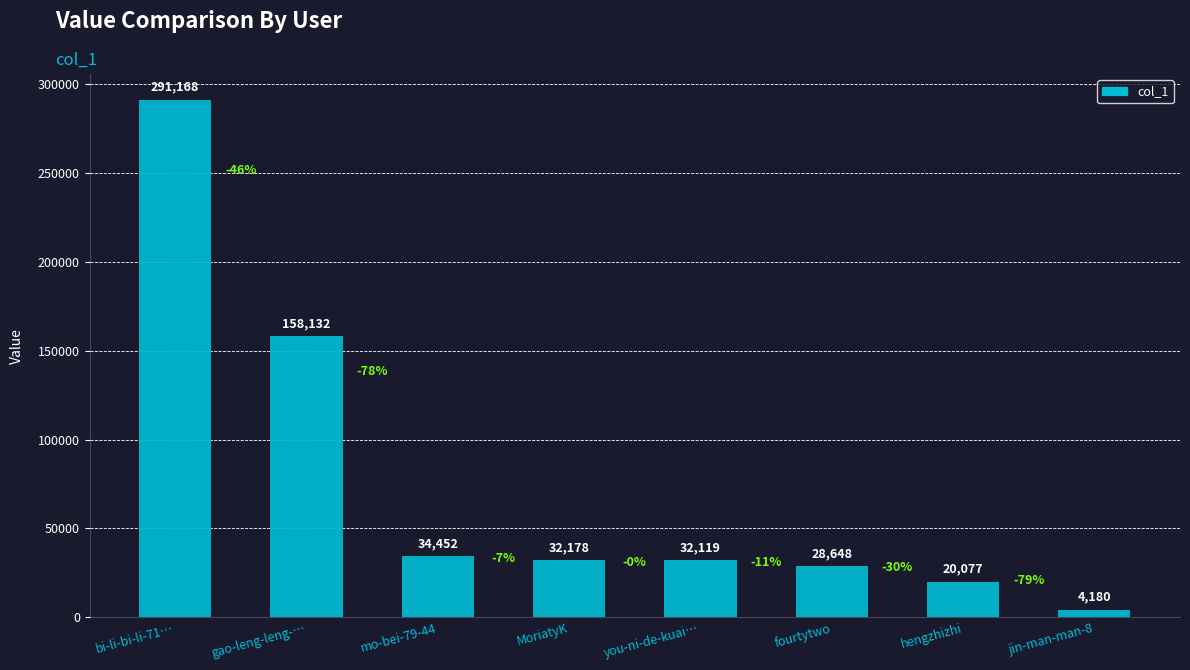

Does the chart contain any negative values?

No